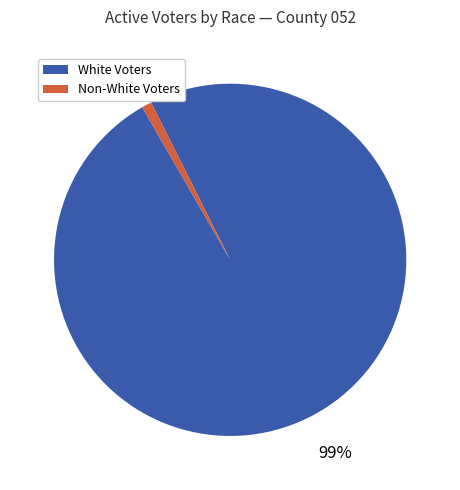

How many slices are in this pie chart?

2